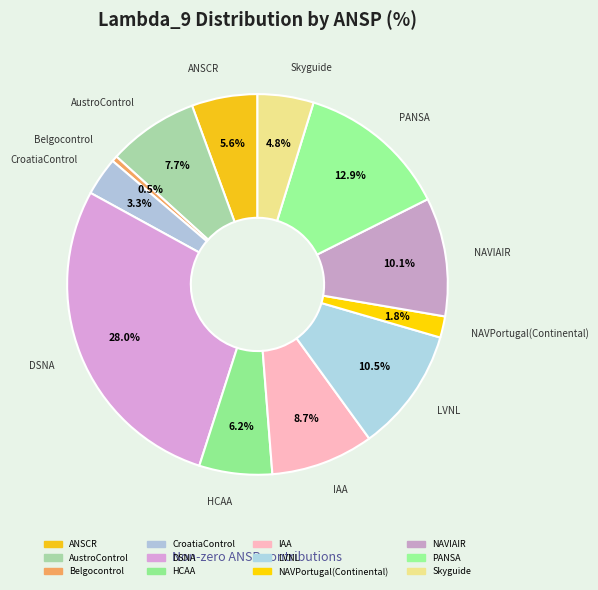

The Skyguide slice represents 17% of the pie. True or false?

False